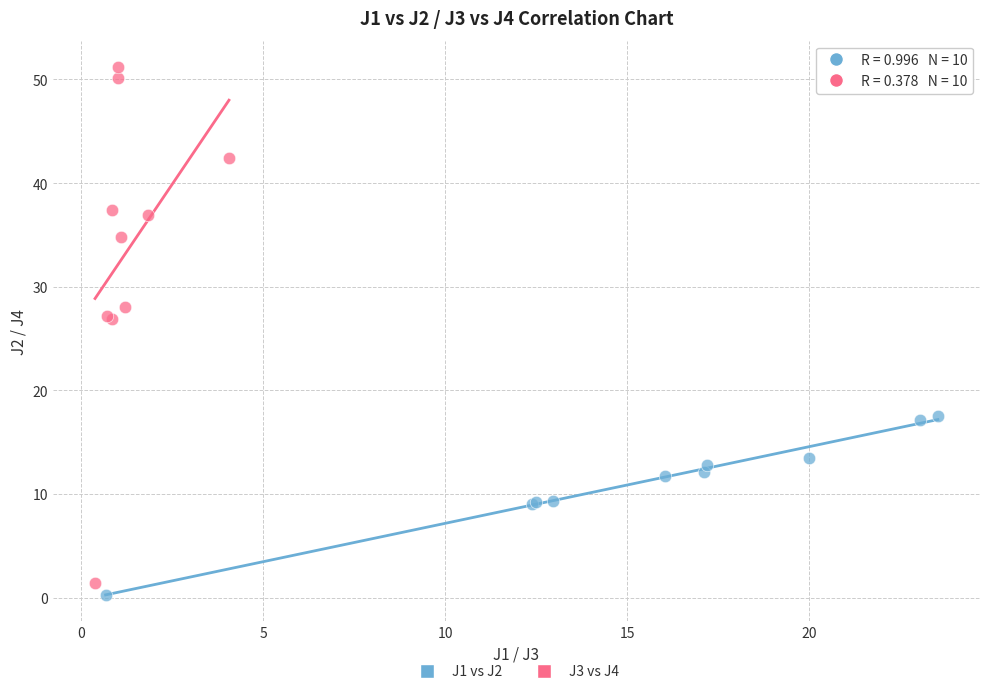

Which series contains the lowest Y value?

J1 vs J2